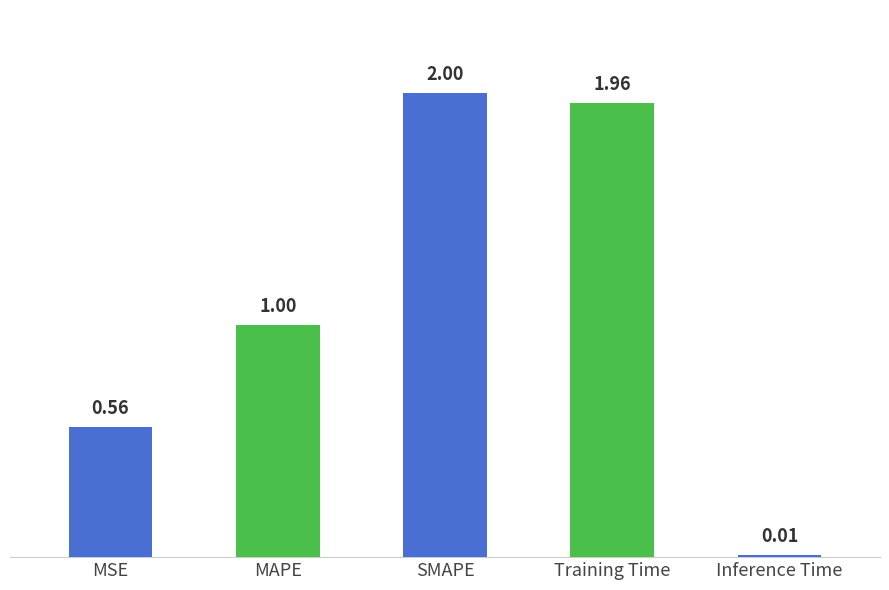

Approximately how many times larger is the value at Training Time compared to SMAPE?

1.0